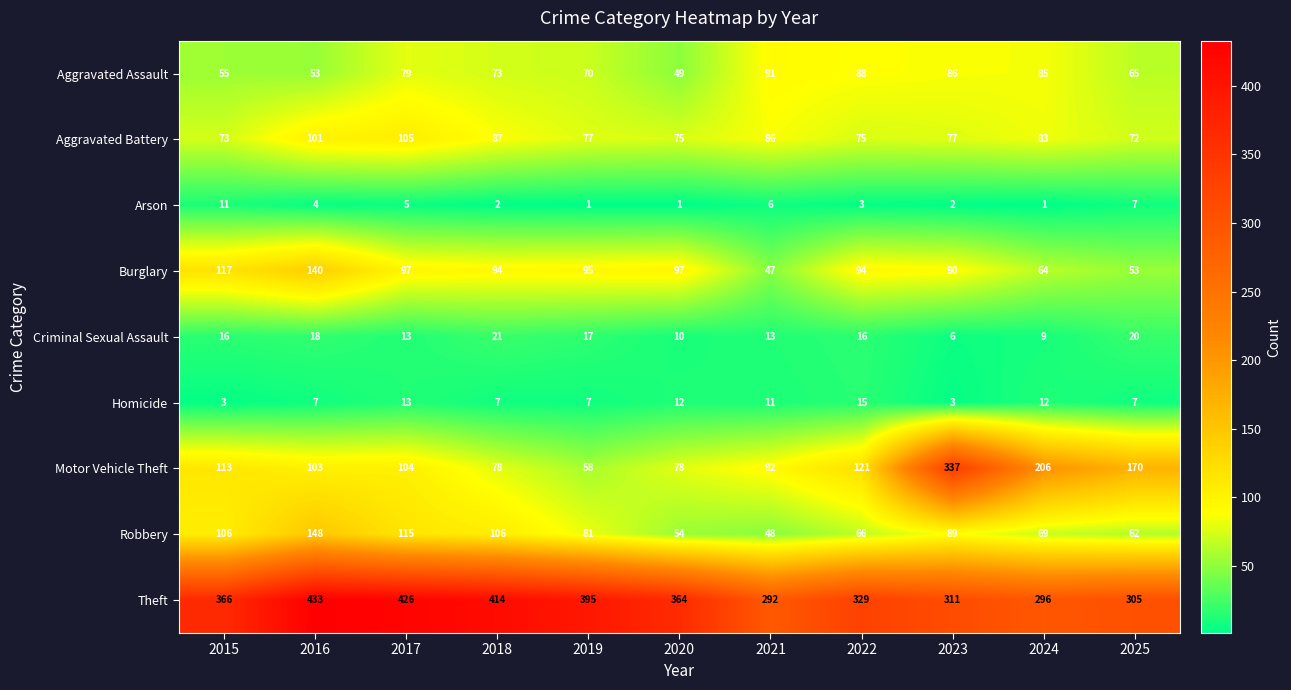

At which label is Theft closest to 362?

2020